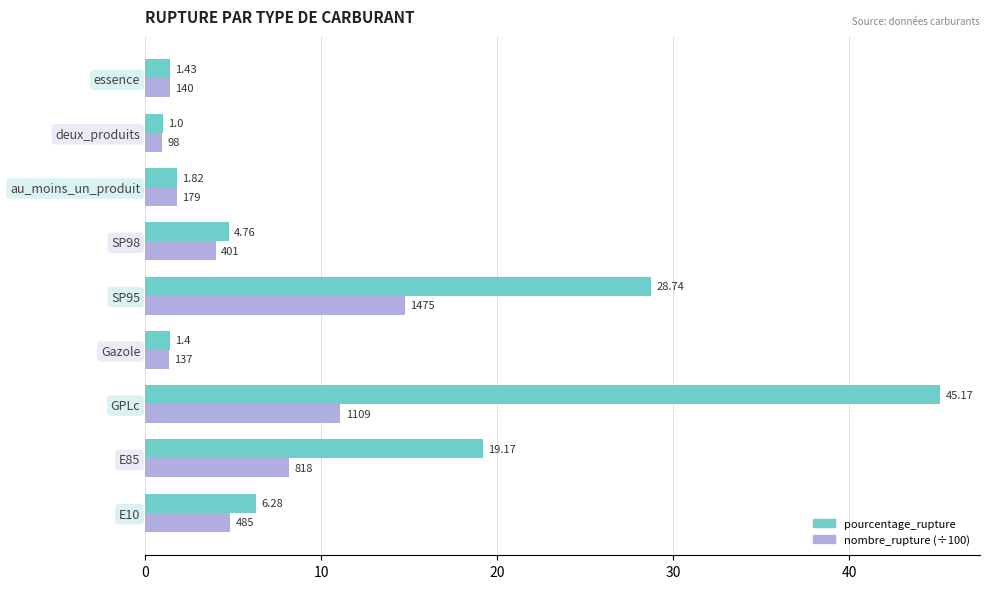

At which category is the sum across all series the highest?

GPLc